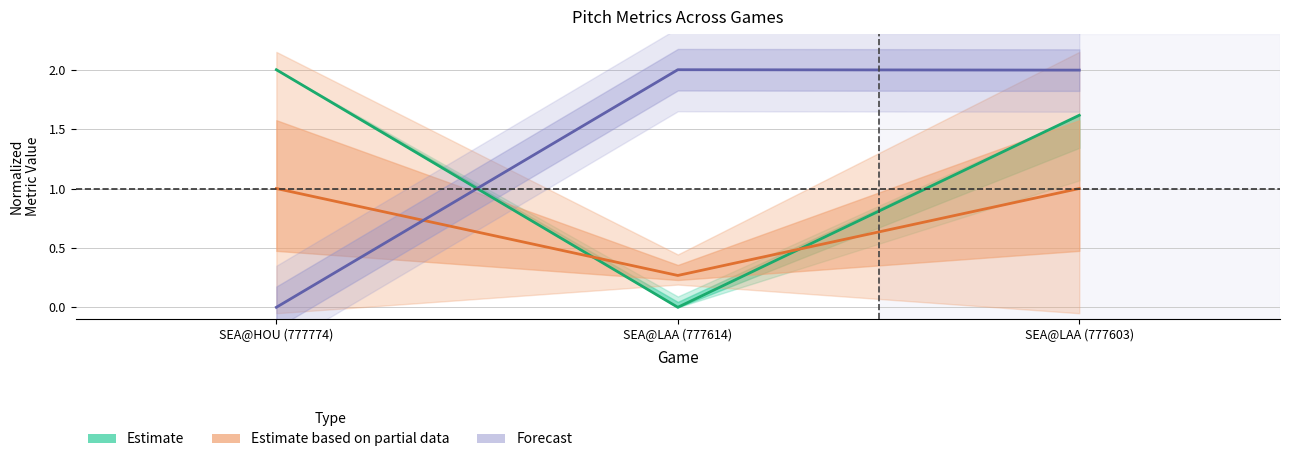

The value of Forecast at SEA@HOU (777774) is -1.3. True or false?

False